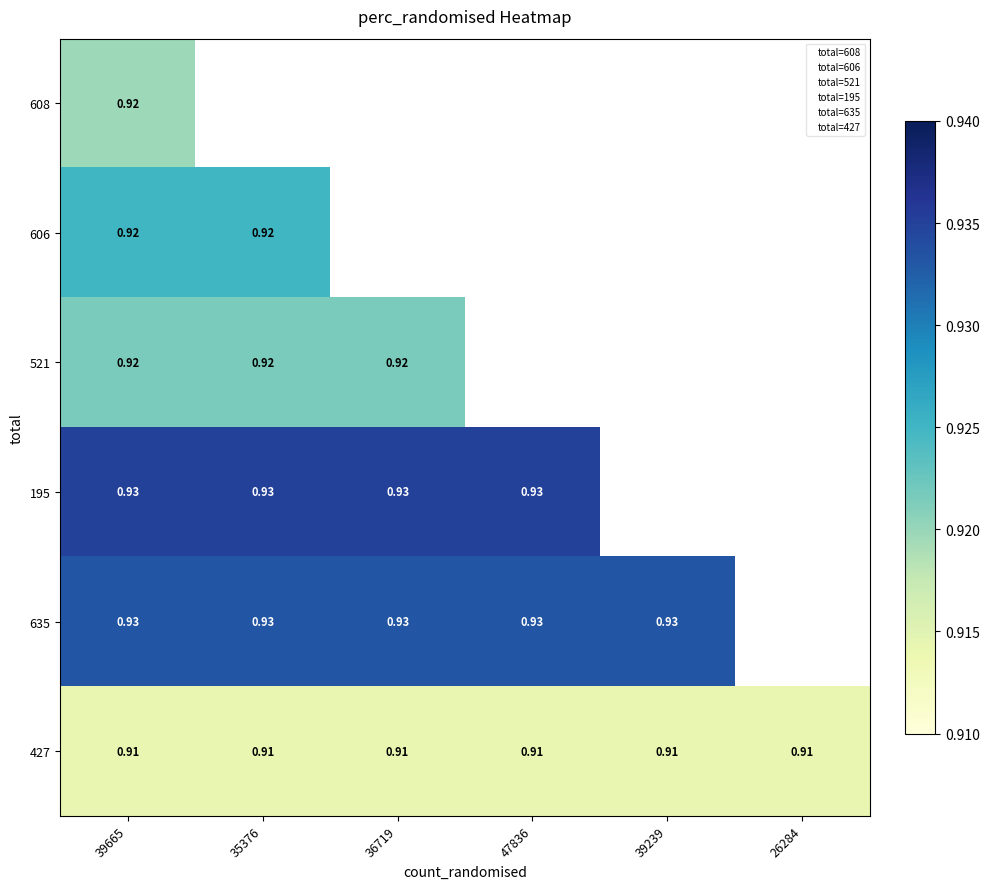

Is the value of 427 at 26284 greater than the value of 521 at 36719?

No